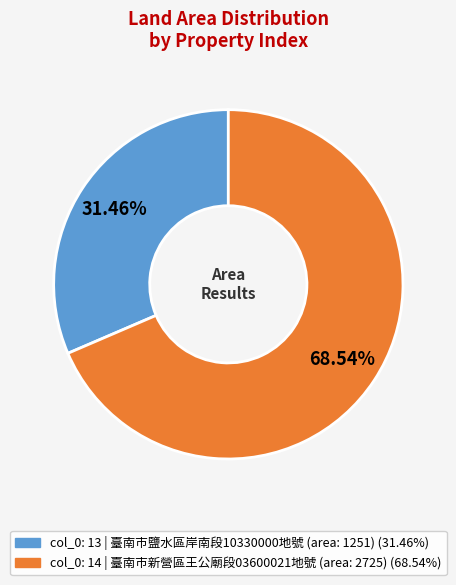

To the nearest percent, what is the difference between the largest and smallest slice percentages?

37%